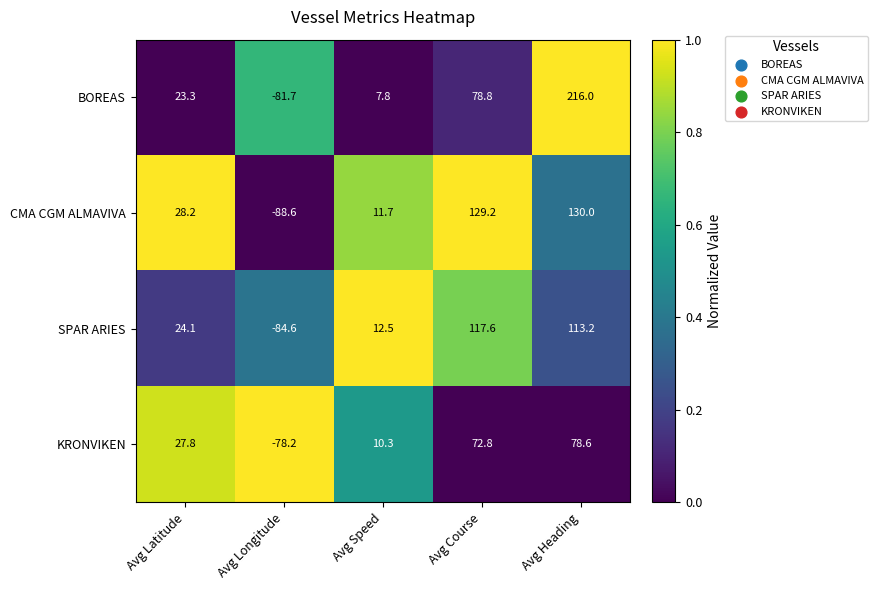

The value of BOREAS at Avg Course is 78.8. True or false?

True